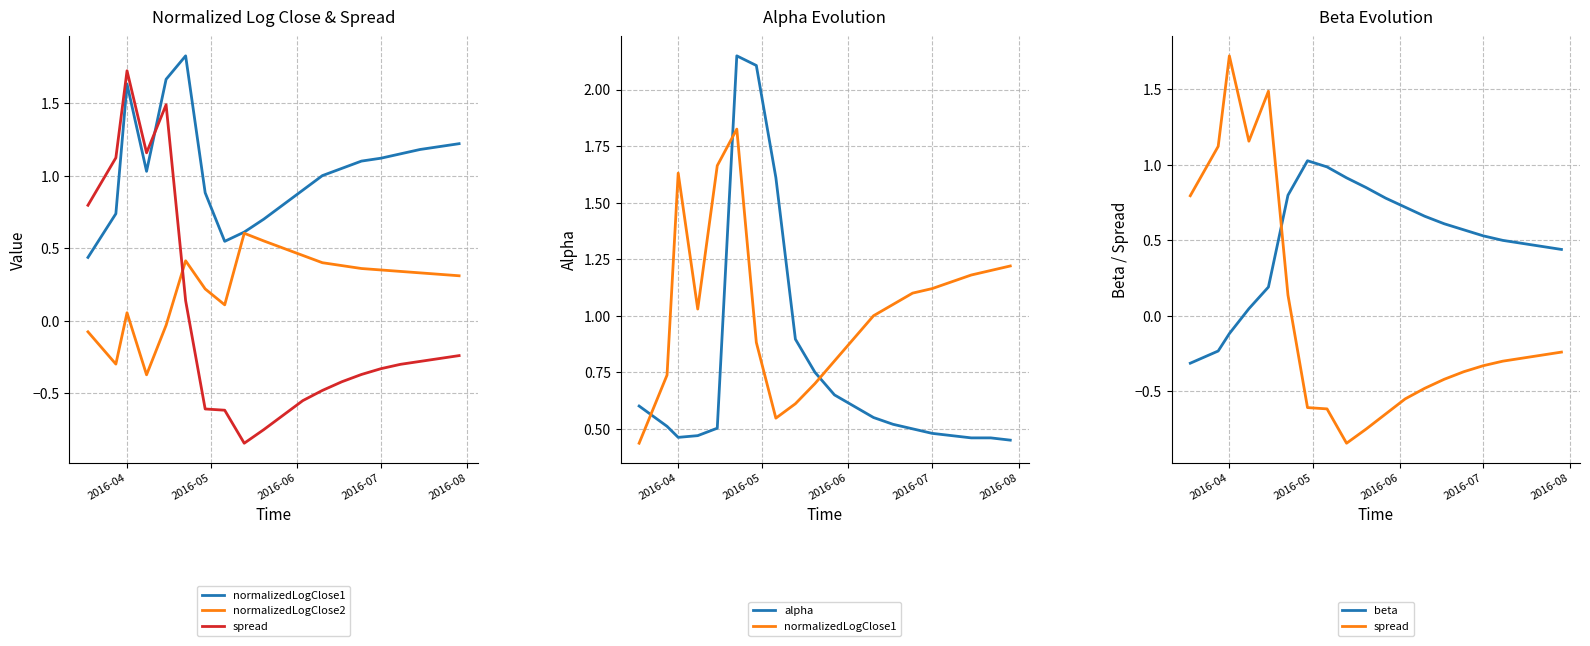

How many times do spread and alpha cross each other?

1